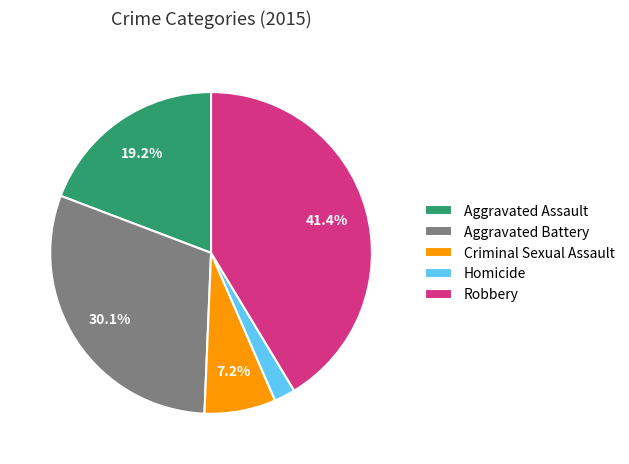

Count the number of slices in the pie.

5